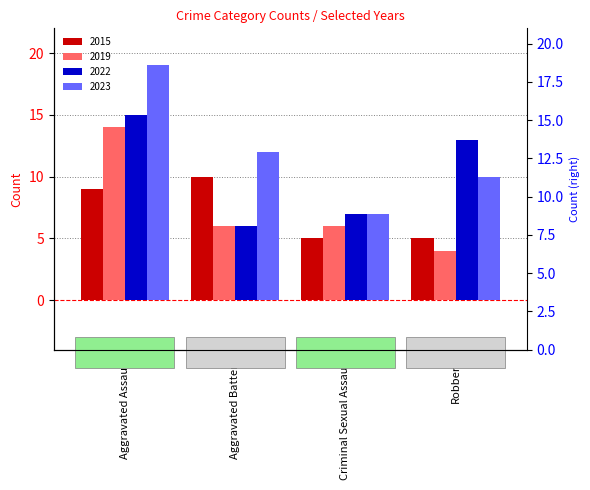

What is the difference between the second highest and minimum values in the 2015 series?

4